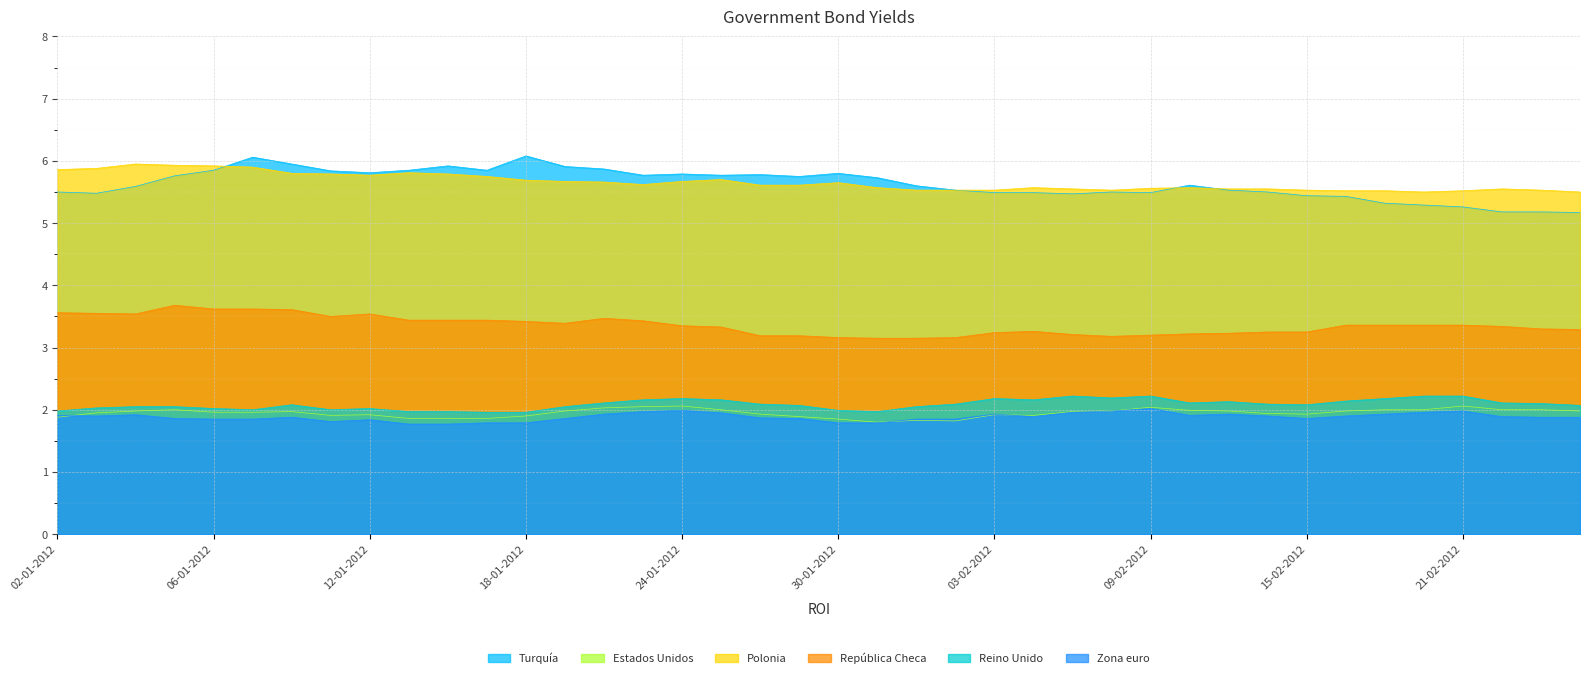

The value of Estados Unidos at 16-02-2012 is 2.0. True or false?

True